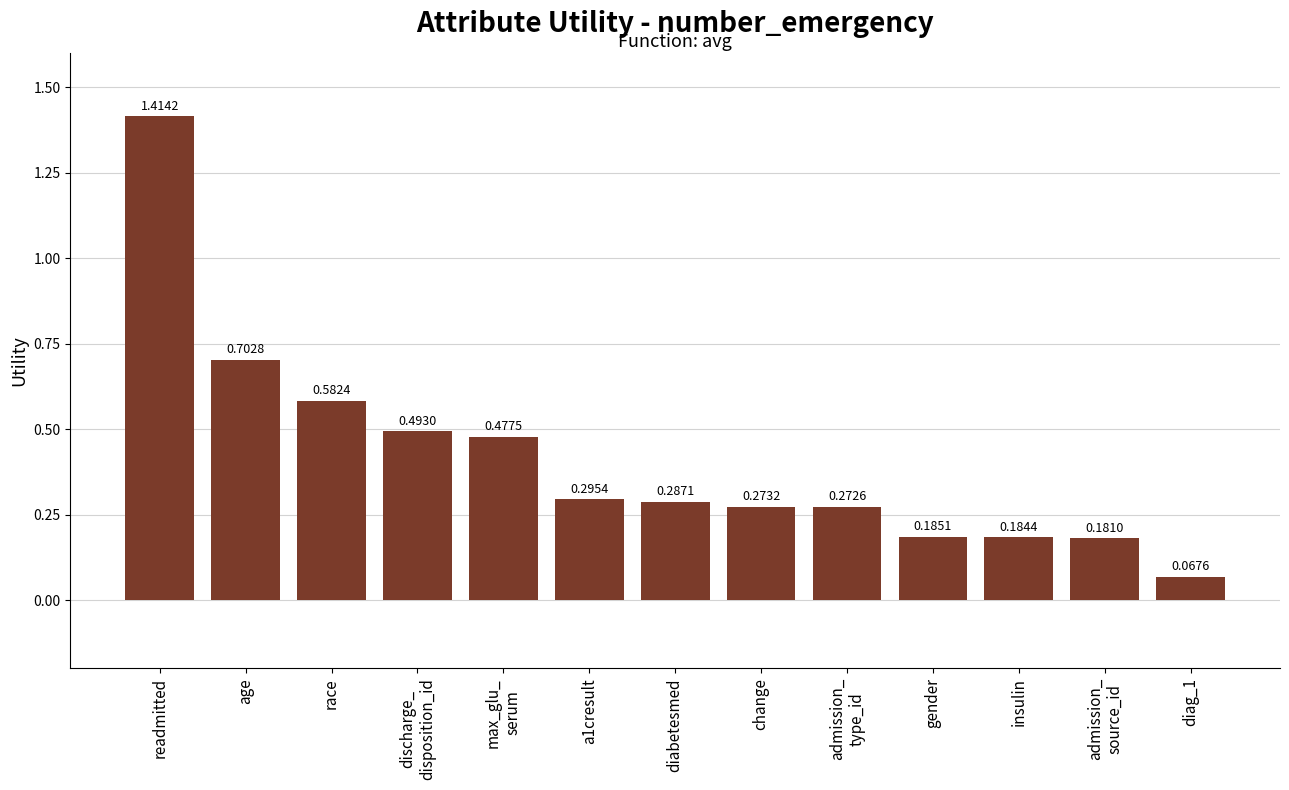

At which label is the value closest to 0?

diag_1